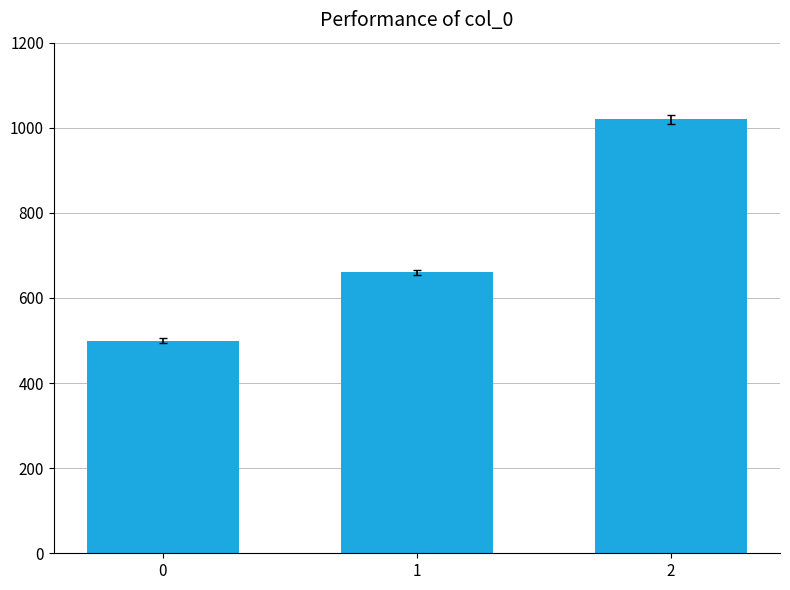

The value at 1 is 404. True or false?

False